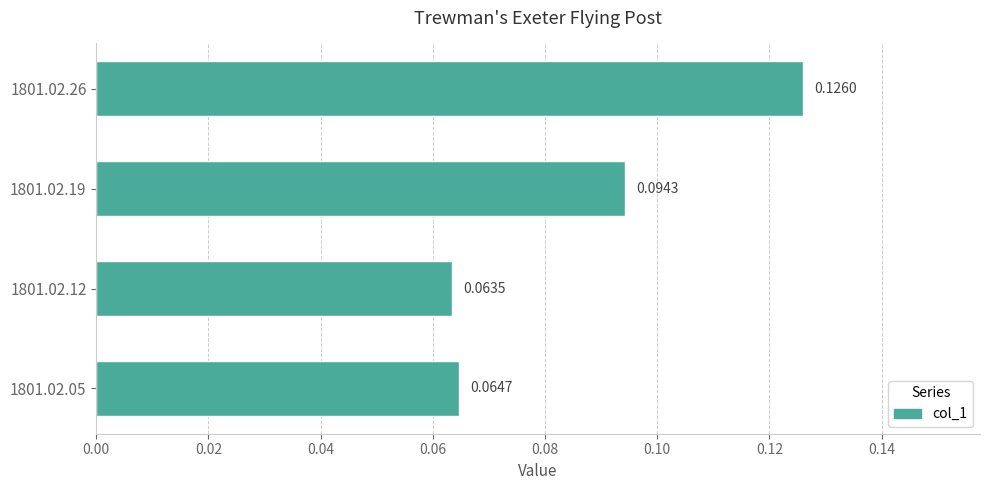

What is the change in value from 1801.02.05 to 1801.02.26?

+0.1